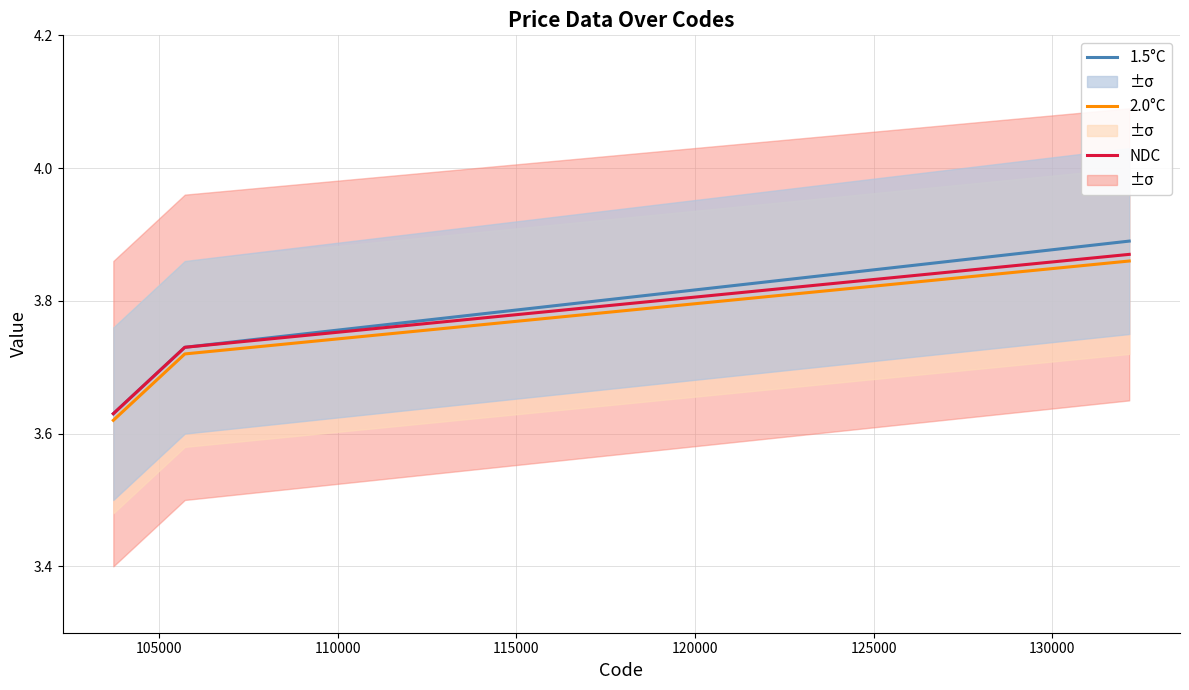

Which series changed the most between 105000 and 110000?

1.5°C